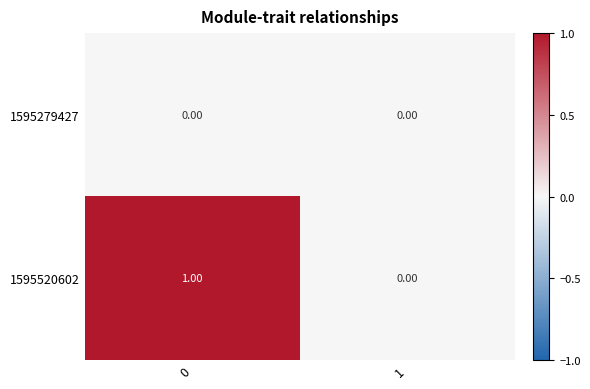

What is the difference between the highest and lowest values at 0?

1